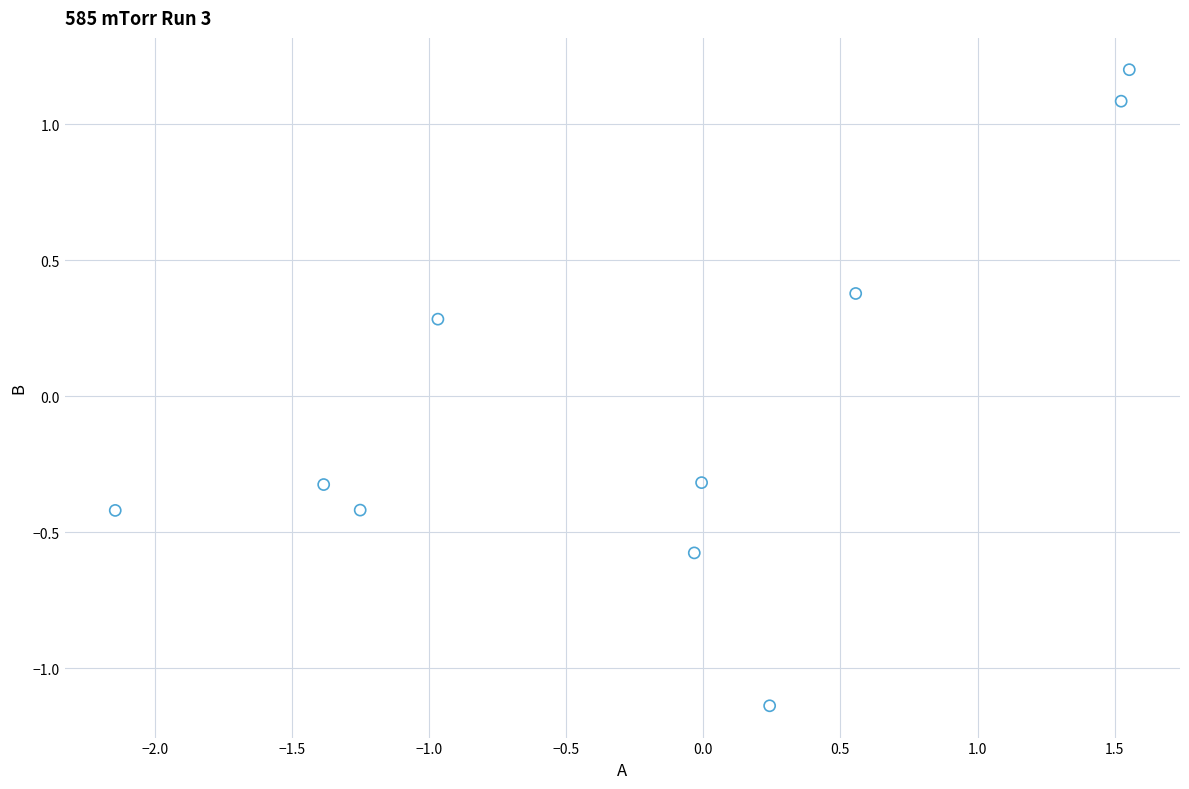

What is the range of X values (max minus min)?

3.7